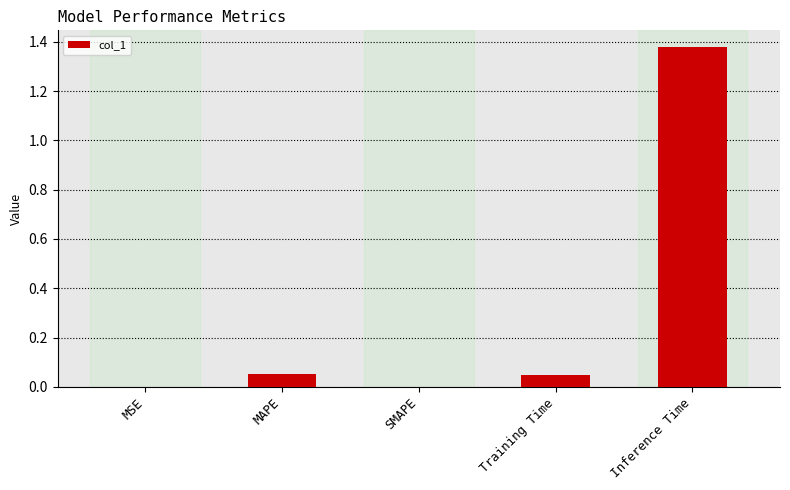

Are the bars horizontal?

No